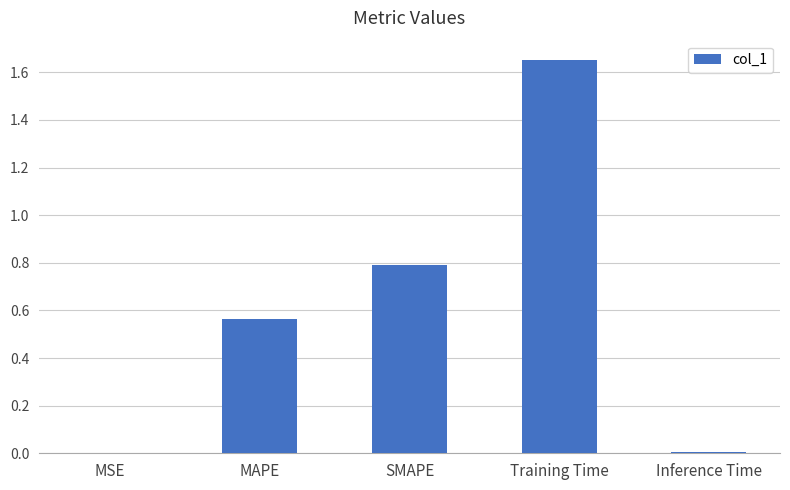

Are the bars horizontal?

No